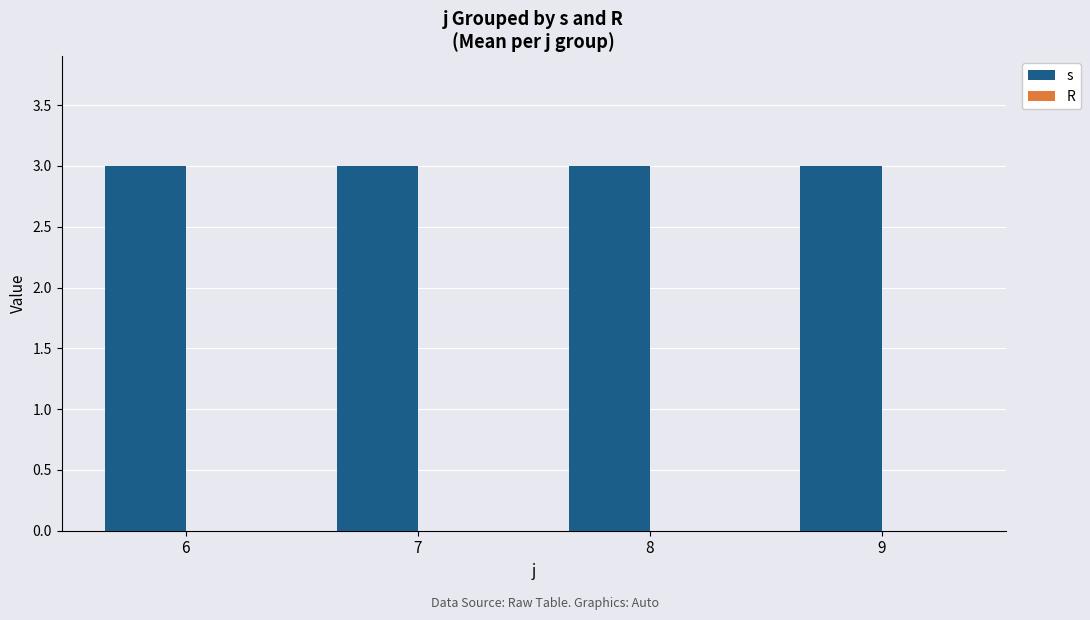

Does the chart contain stacked bars?

No